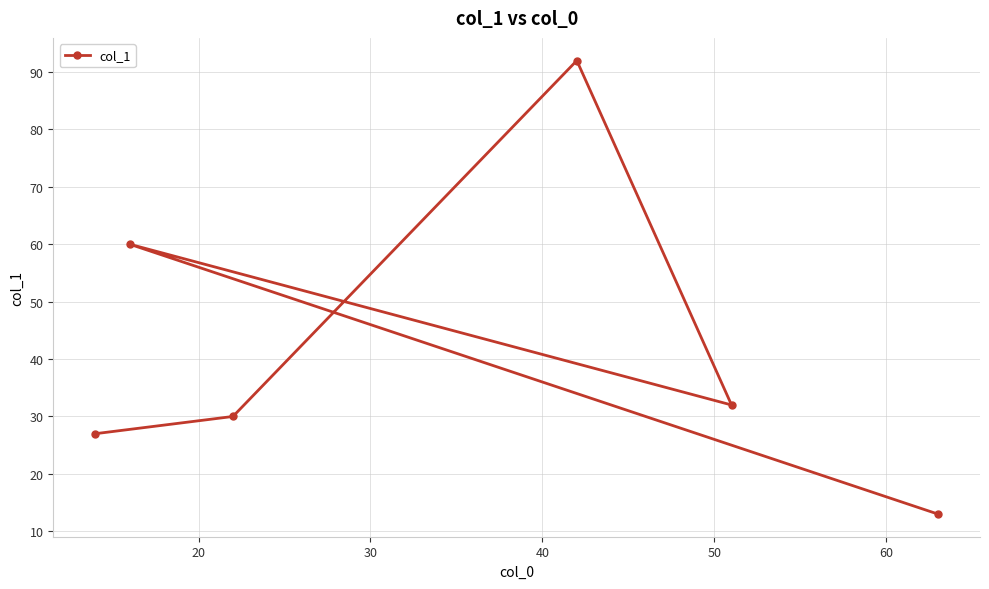

What is the maximum value shown in the chart?

92